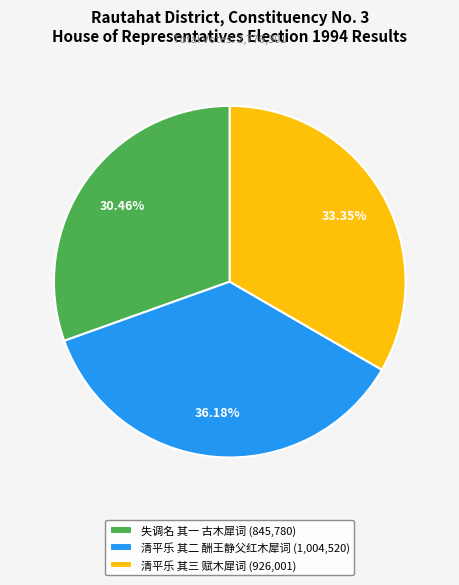

Which category has the biggest portion of the pie?

清平乐 其二 酬王静父红木犀词